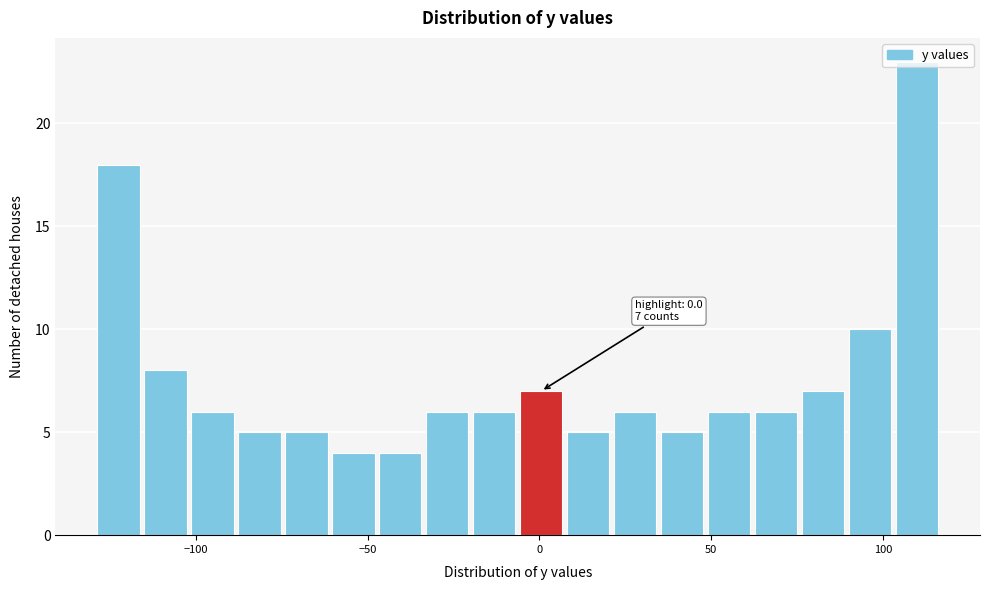

Around what value on the x-axis is the tallest bar? Give the approximate position of its centre, as read against the axis.

110